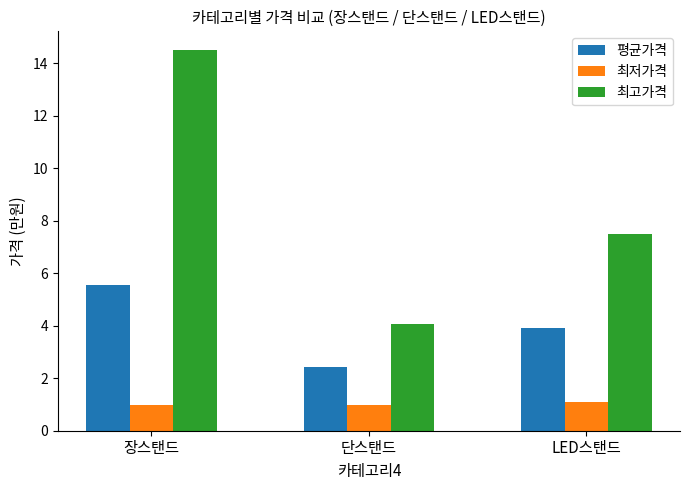

What is the difference between the highest and lowest values at LED스탠드?

6.4